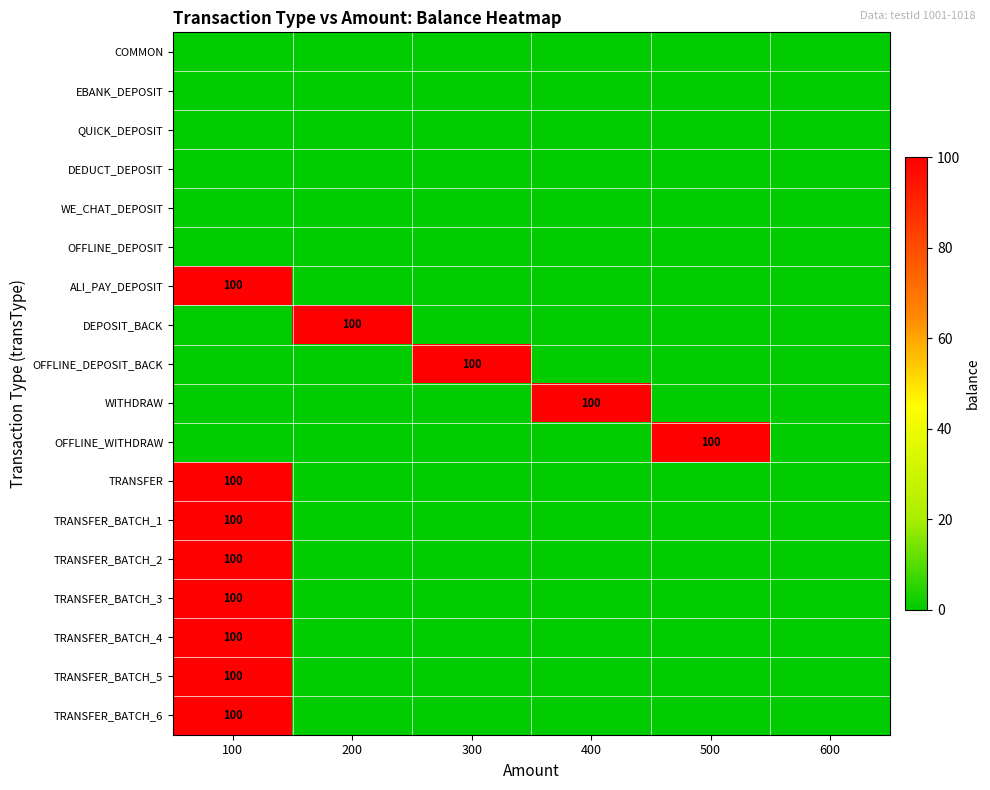

The value of TRANSFER_BATCH_6 at 100 is 100. True or false?

True